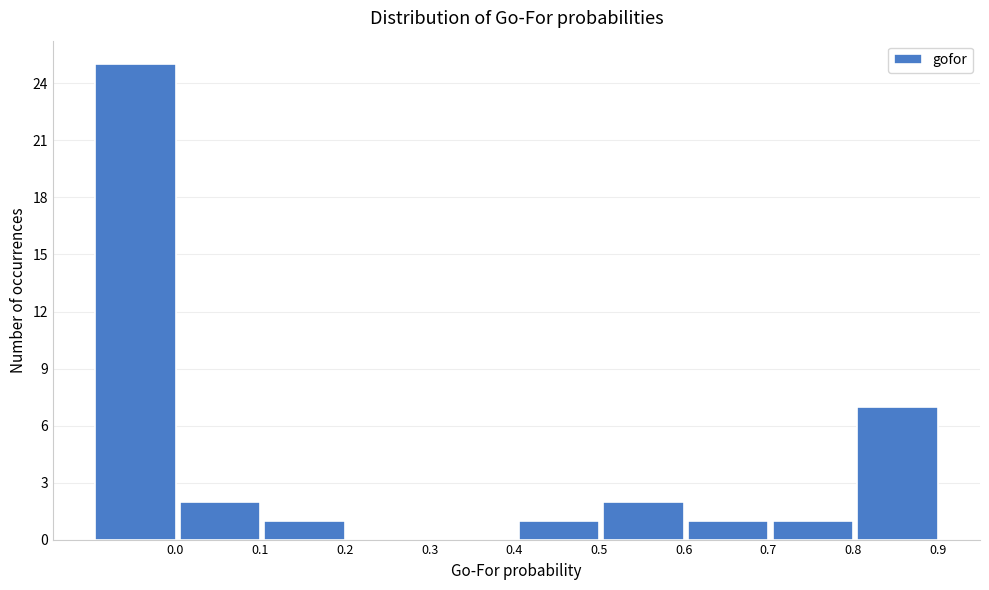

Reading right to left, transcribe all the data shown in this chart.

0.9=7	0.8=1	0.7=1	0.6=2	0.5=1	0.4=0	0.3=0	0.2=1	0.1=2	0.0=25